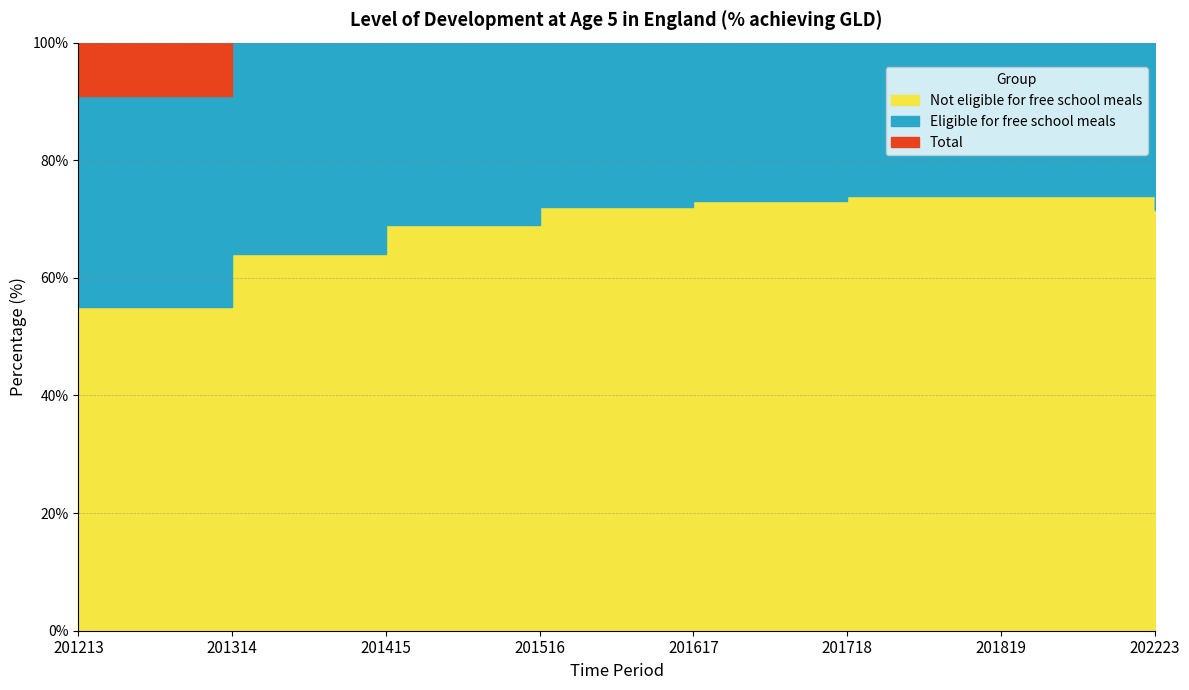

Reading left to right, transcribe all the data shown in this chart.

Not eligible for free school meals: 201213=55.0	201314=64.0	201415=69.0	201516=72.0	201617=73.0	201718=74.0	201819=74.0	202223=71.5
Eligible for free school meals: 201213=36.0	201314=45.0	201415=51.0	201516=54.0	201617=56.0	201718=57.0	201819=57.0	202223=51.6
Total: 201213=52.0	201314=60.0	201415=66.0	201516=69.0	201617=71.0	201718=72.0	201819=72.0	202223=67.2